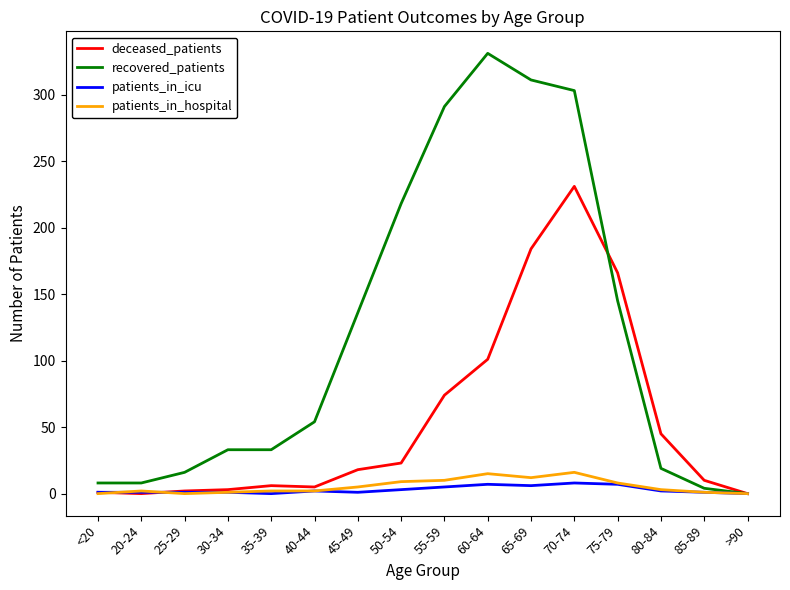

What position from the left is 70-74?

12